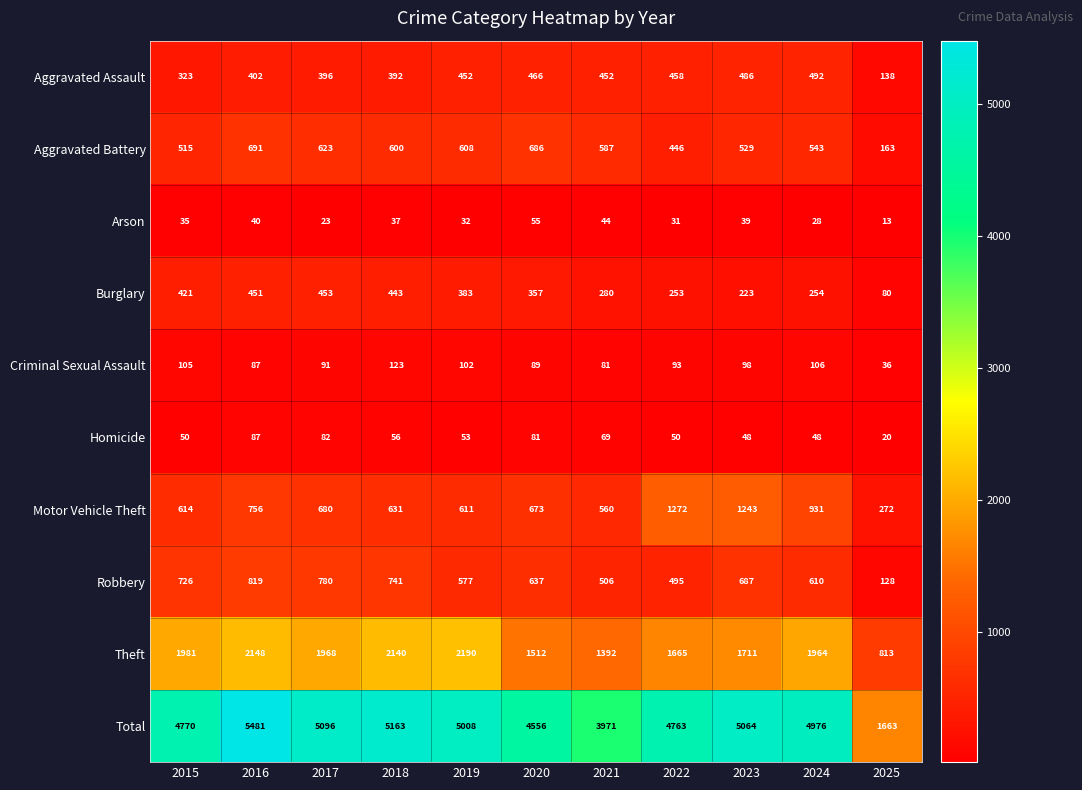

What is the sum of the Aggravated Assault values at 2017 and 2021?

848